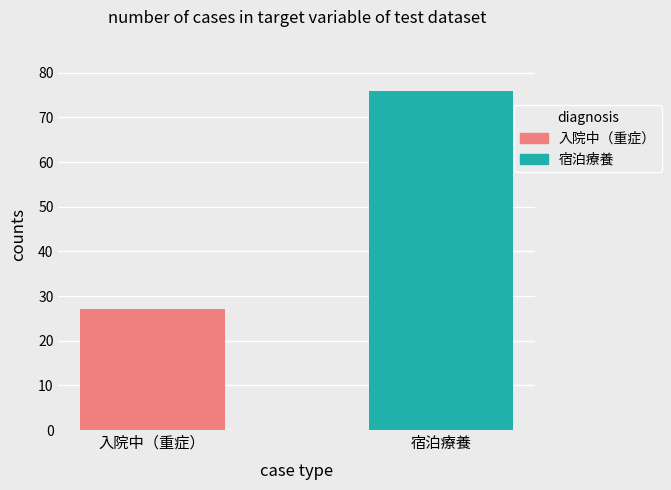

What is the smallest value displayed?

27